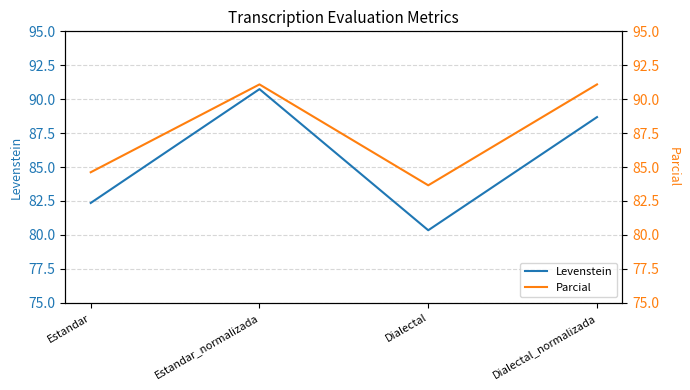

Which has a higher value, Estandar or Dialectal_normalizada?

Dialectal_normalizada